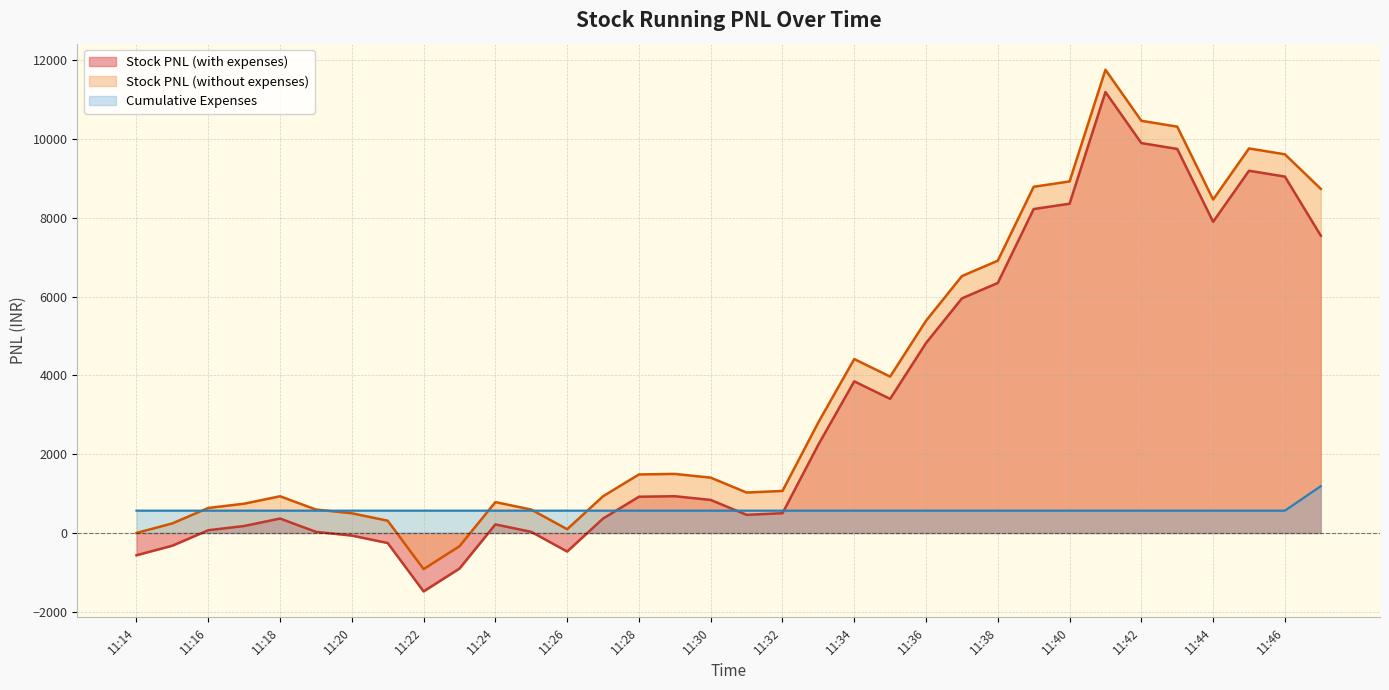

What is the minimum value shown in the chart?

-1483.8